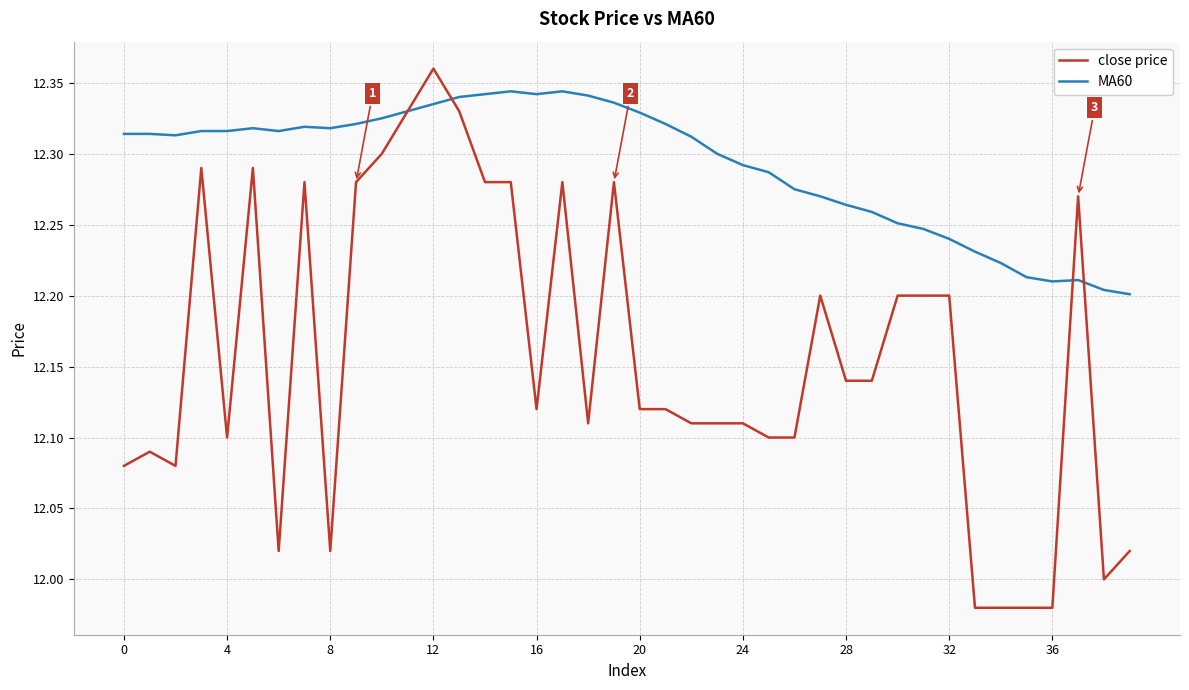

Which series has the largest range (max minus min)?

close price